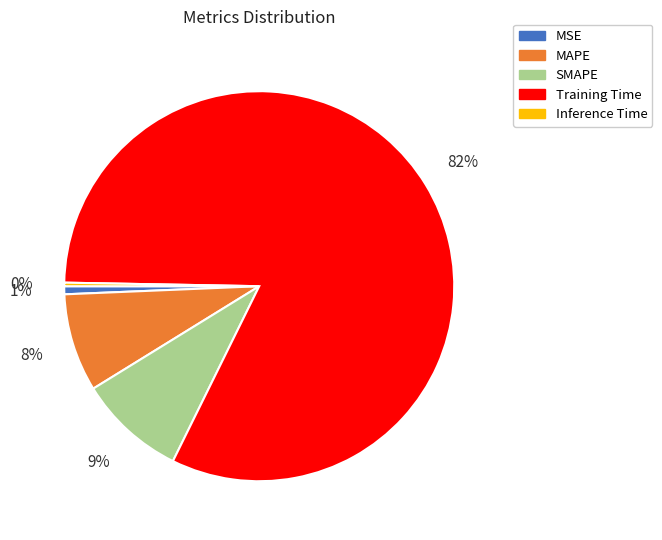

Is it true that SMAPE is 22% of the pie?

False